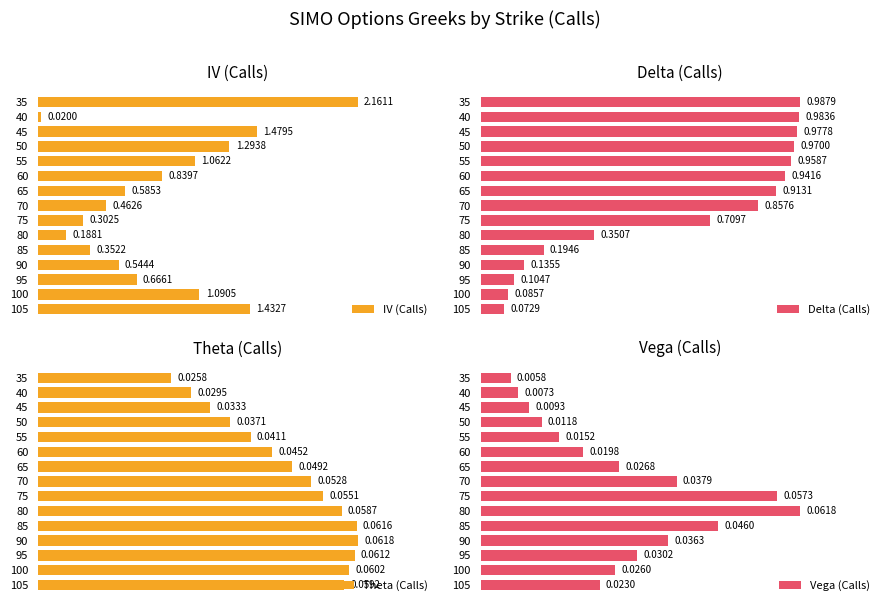

Rank the categories by Theta (Calls) value from highest to lowest.

90, 85, 95, 100, 105, 80, 75, 70, 65, 60, 55, 50, 45, 40, 35